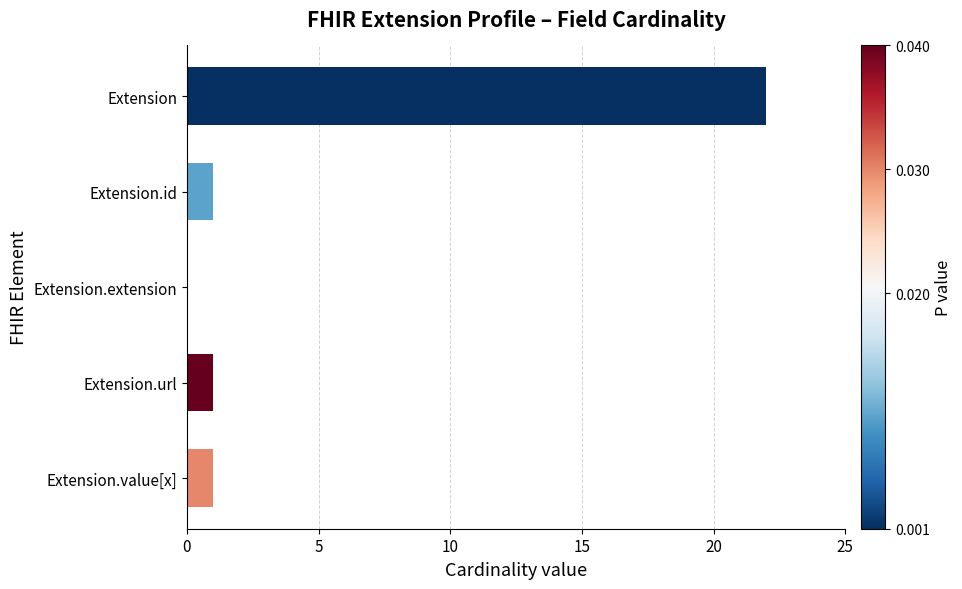

Reading top to bottom, what are all the values shown in this chart?

Extension=22	Extension.id=1	Extension.extension=0	Extension.url=1	Extension.value[x]=1